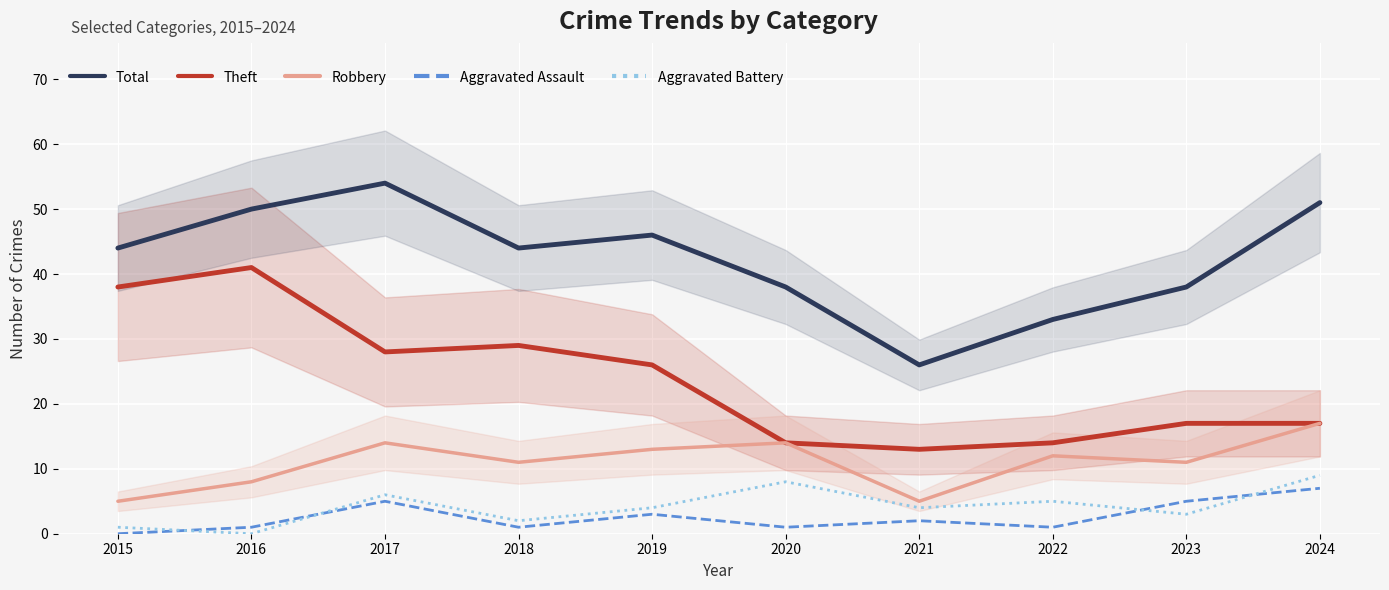

The value of Total at 2023 is 17. True or false?

False